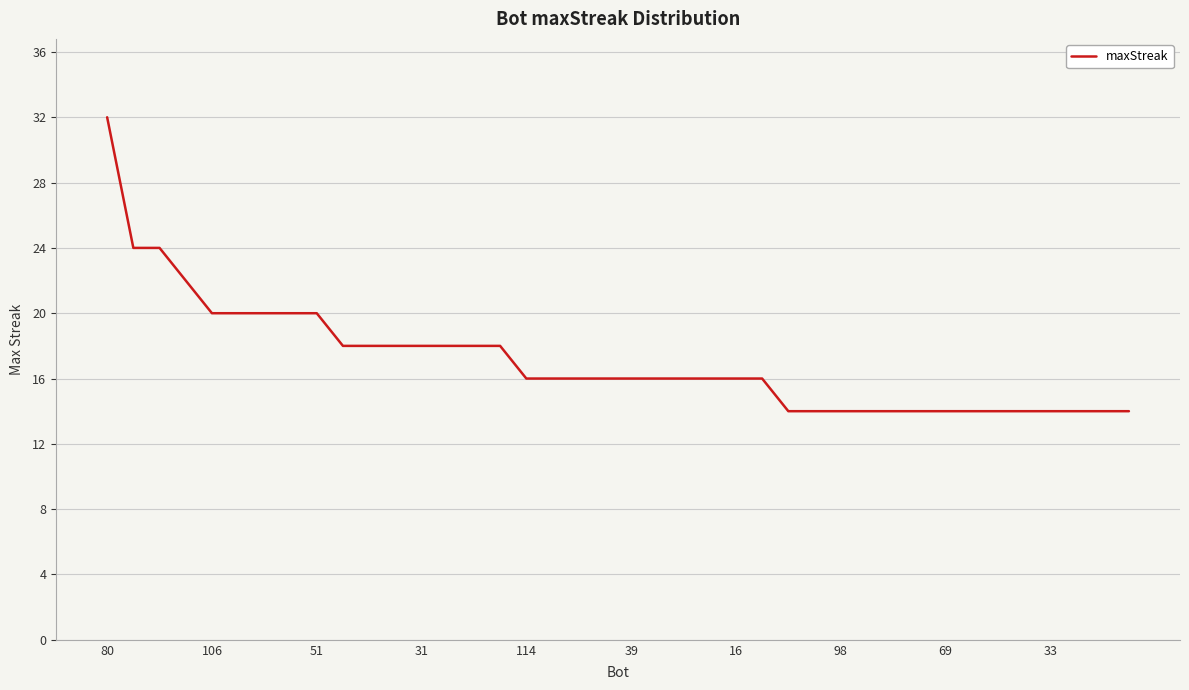

What is the minimum value shown in the chart?

14